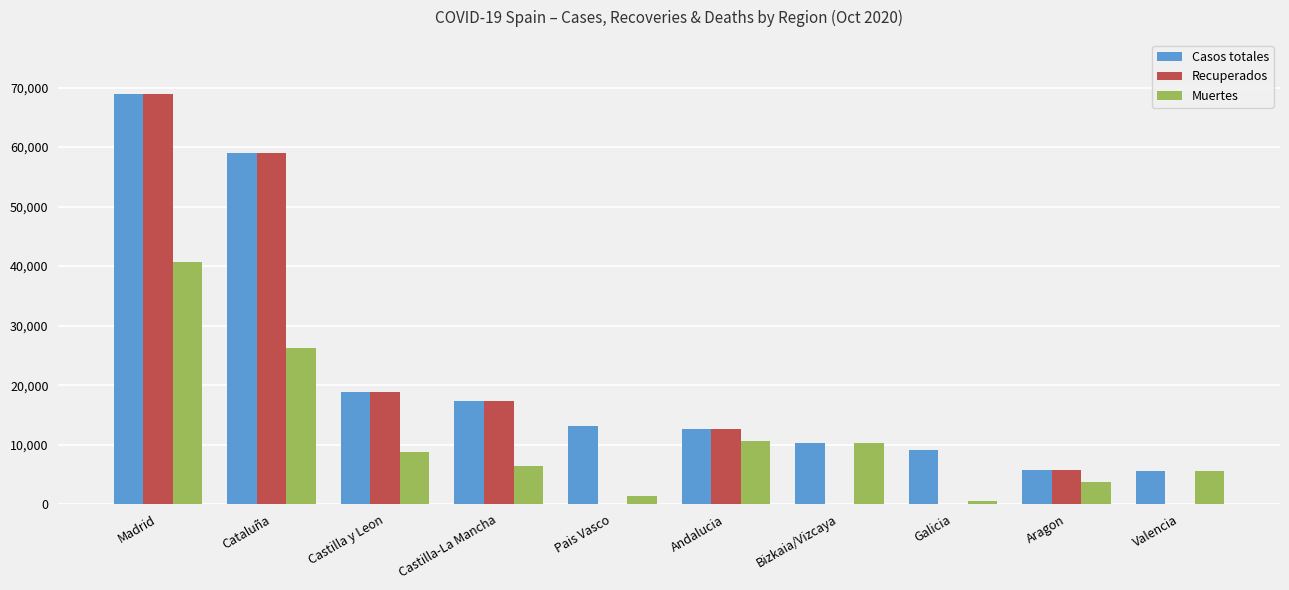

Count the number of data series in this chart.

3